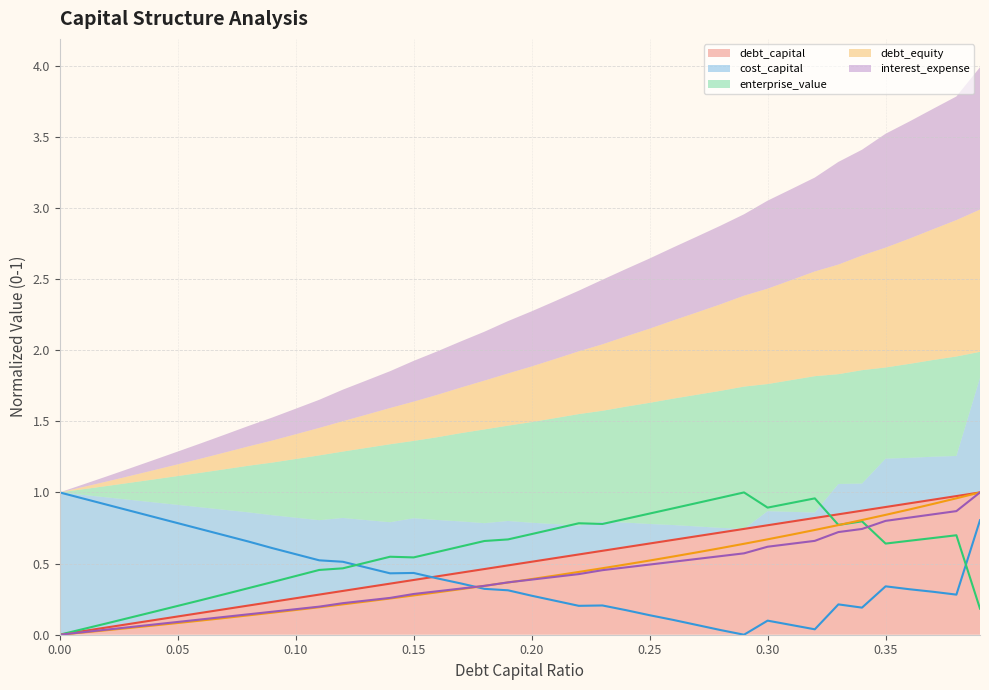

Count the number of data series in this chart.

5